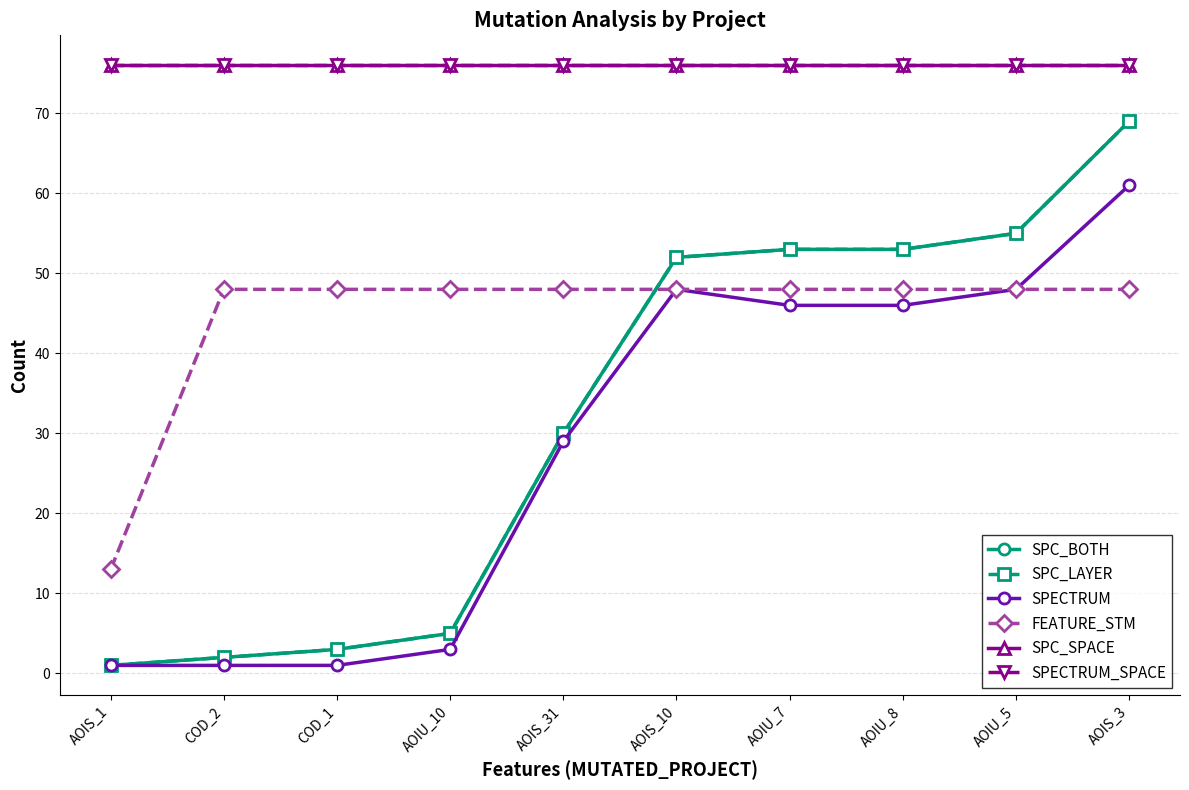

Is it true that FEATURE_STM equals 48 at AOIS_31?

True